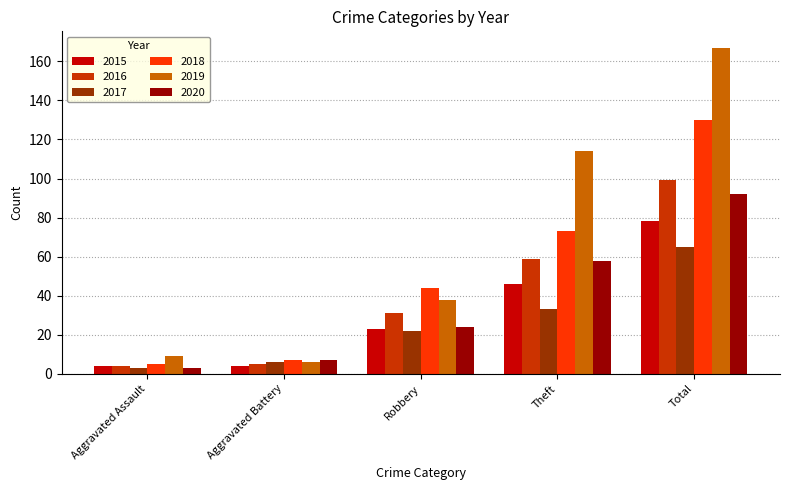

Count the number of categories in the chart.

5